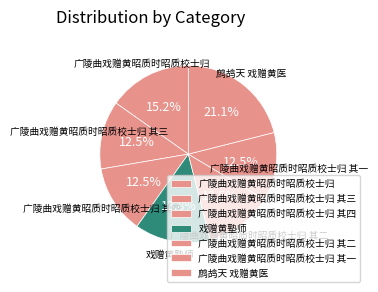

Between 广陵曲戏赠黄昭质时昭质校士归 and 广陵曲戏赠黄昭质时昭质校士归 其二, which is larger?

广陵曲戏赠黄昭质时昭质校士归